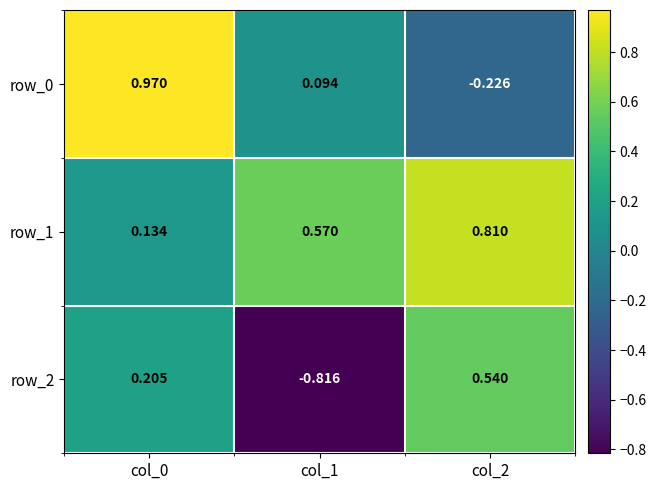

What is the difference between the maximum and minimum values in the row_0 series?

1.2